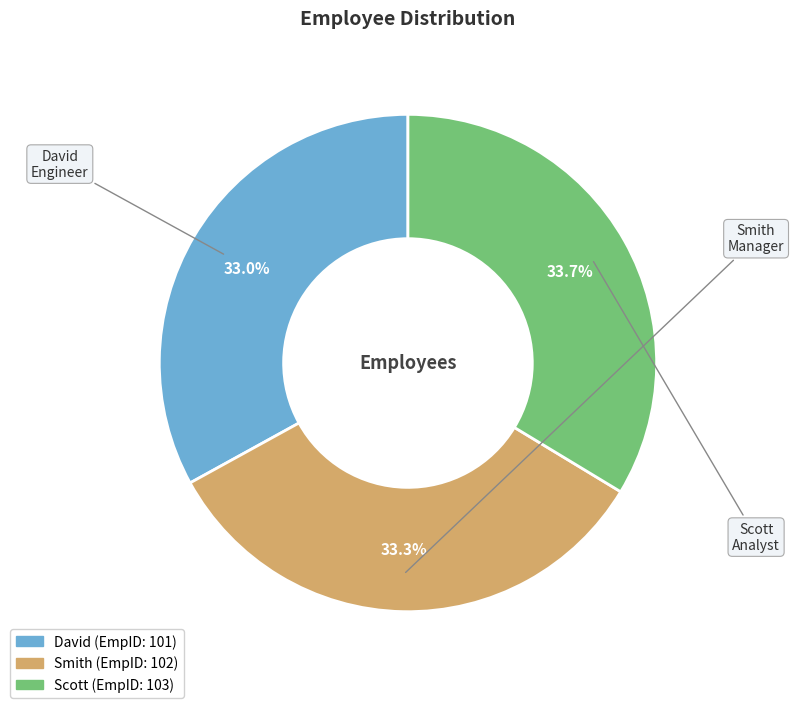

Count the number of slices in the pie.

3